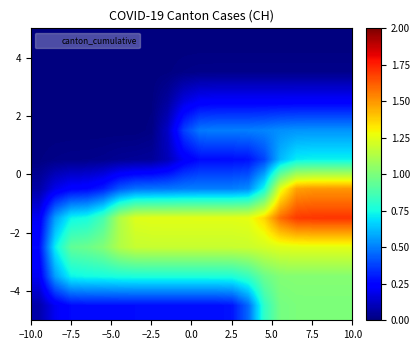

How many data points does each series have?

20